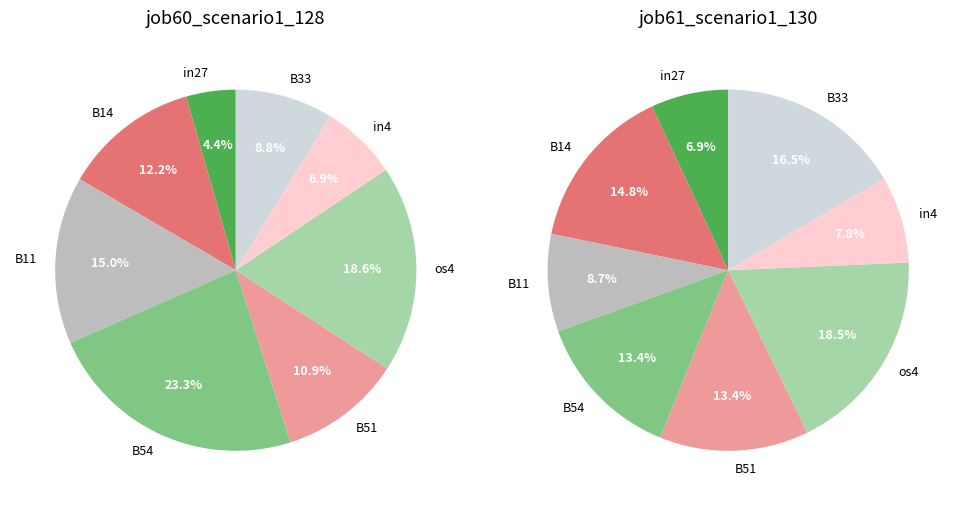

To the nearest percent, what portion does B51 represent?

13%